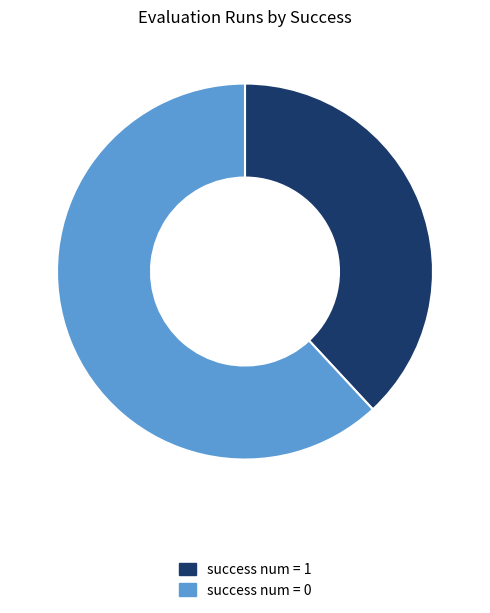

Is there any slice that represents more than half of the pie?

Yes